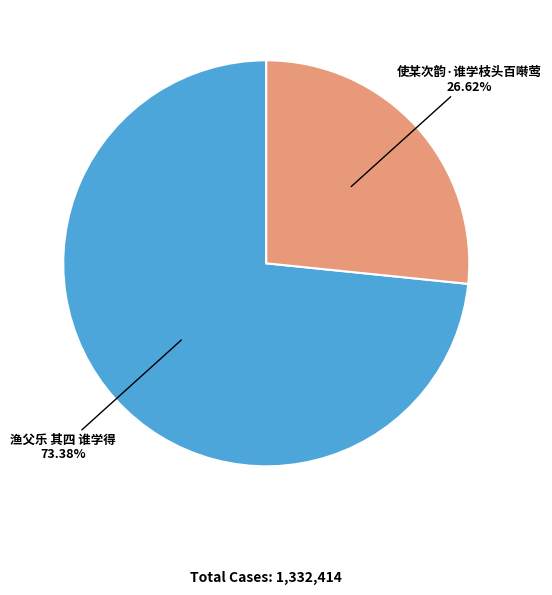

Which category accounts for the majority?

渔父乐 其四 谁学得